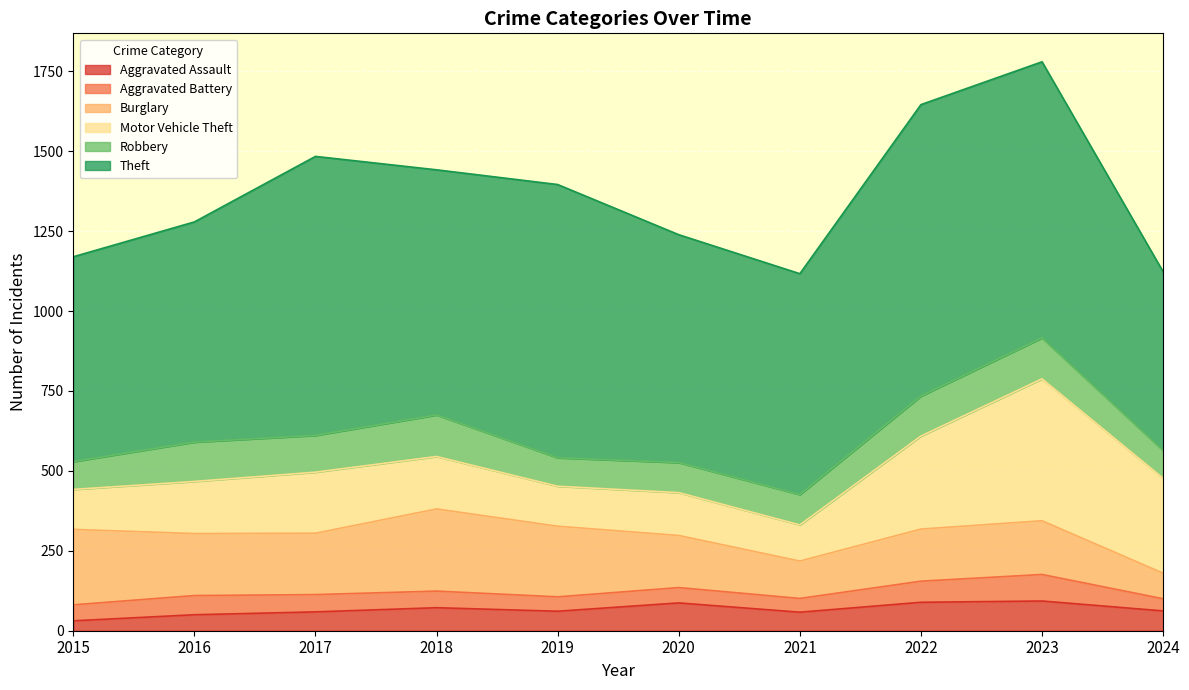

What is the difference between the maximum and second lowest values in the Motor Vehicle Theft series?

319